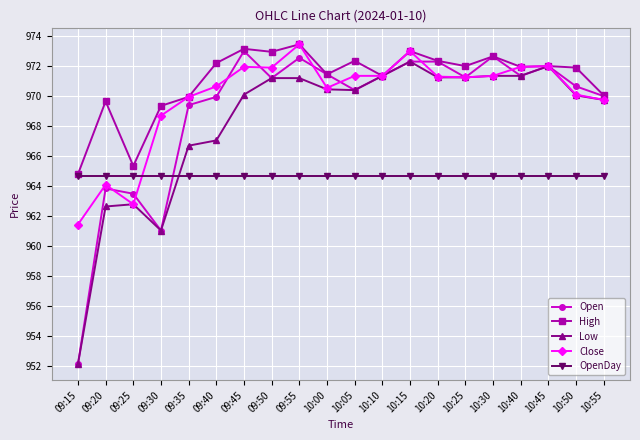

True or false: High has more than 0 points higher than both neighbors.

True